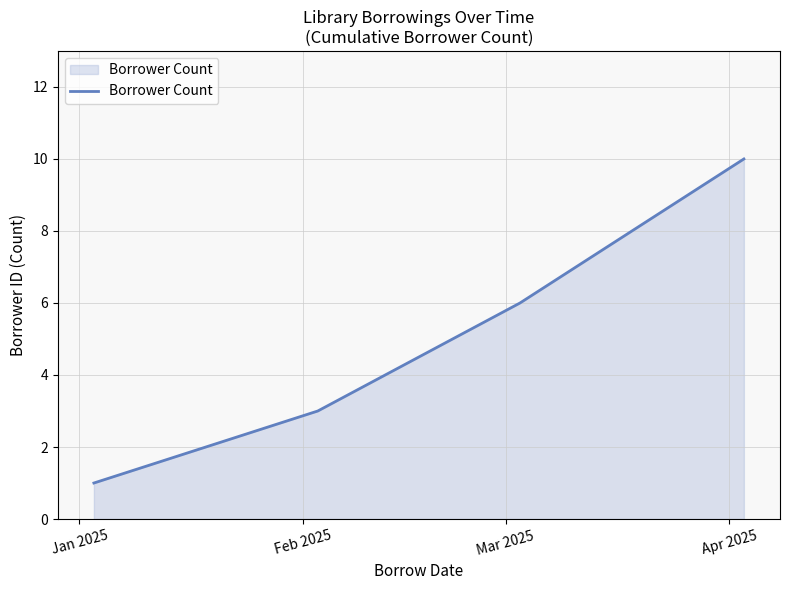

Does the chart display data point markers on the line(s)?

No